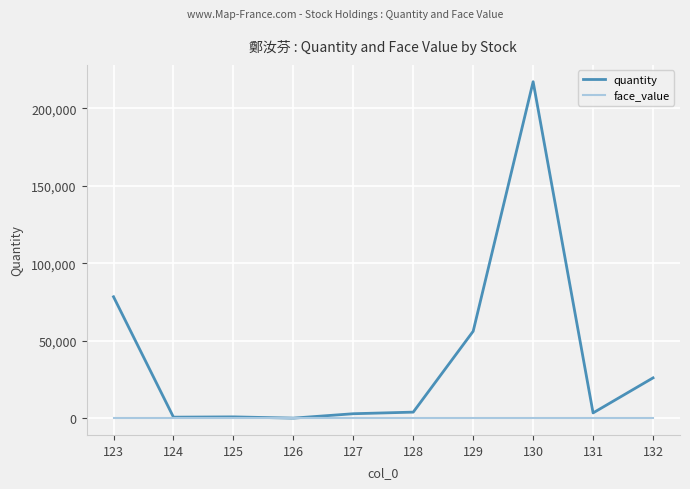

What is the greatest value displayed?

217264